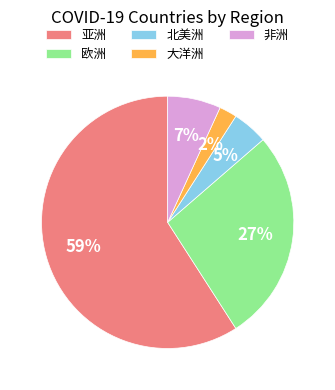

Count the number of slices in the pie.

5